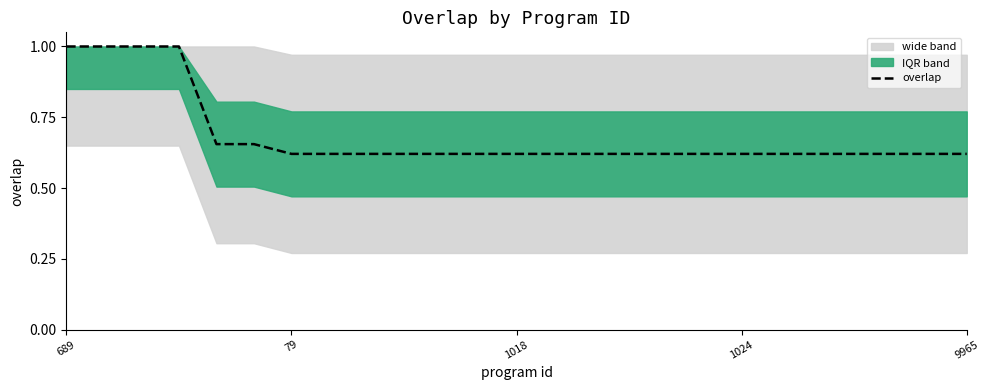

What is the maximum value shown in the chart?

1.0